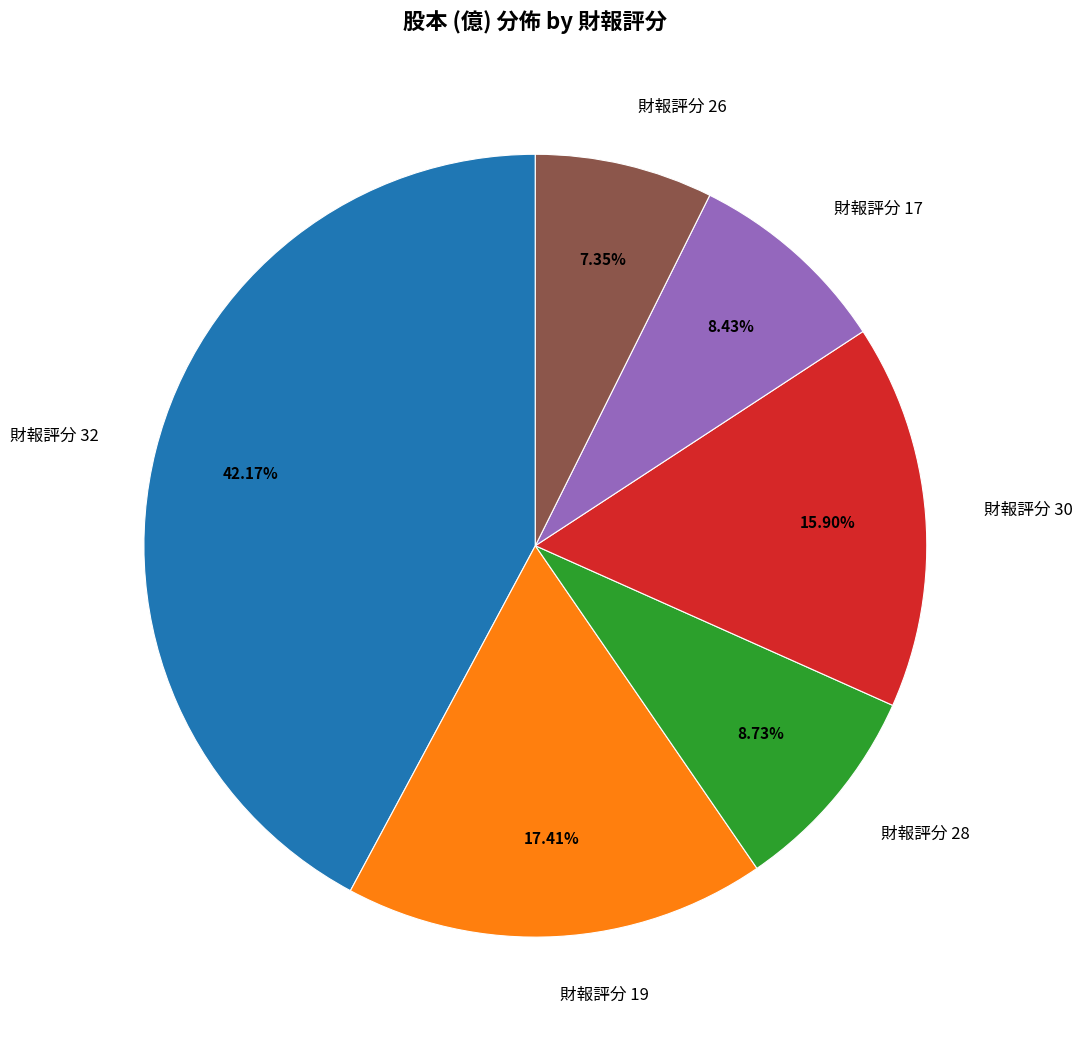

Between 財報評分 19 and 財報評分 30, which is larger?

財報評分 19